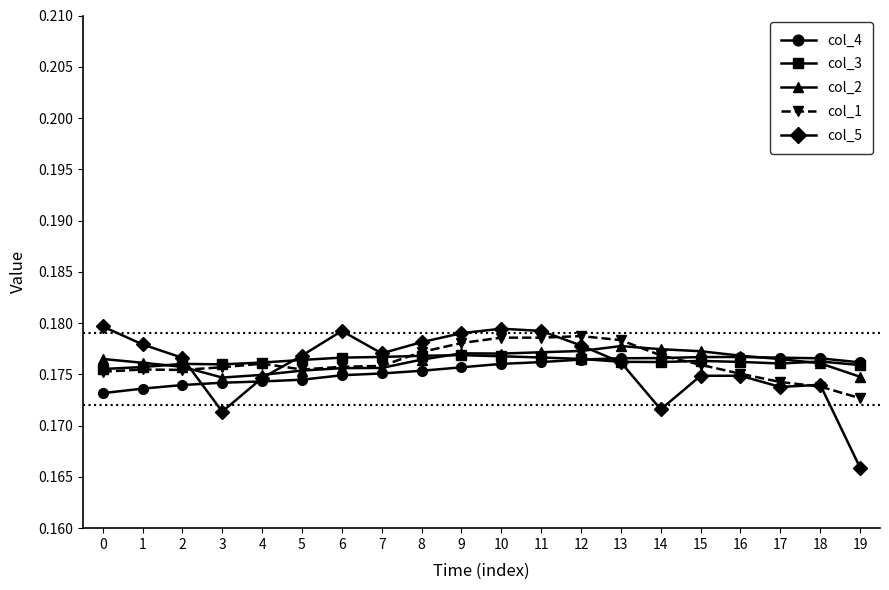

What are all the series names shown in the legend?

col_4, col_3, col_2, col_1, col_5